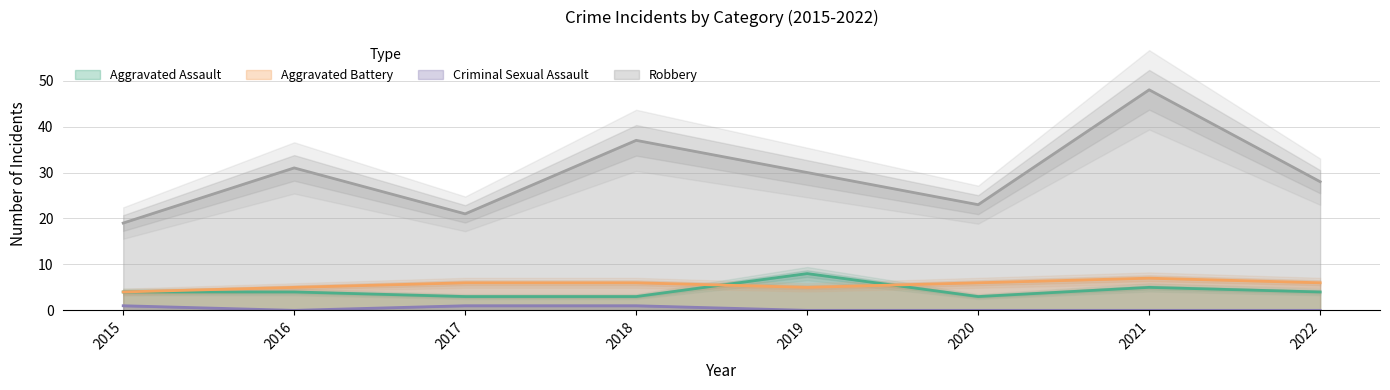

Which has a higher value, 2017 or 2020?

2017